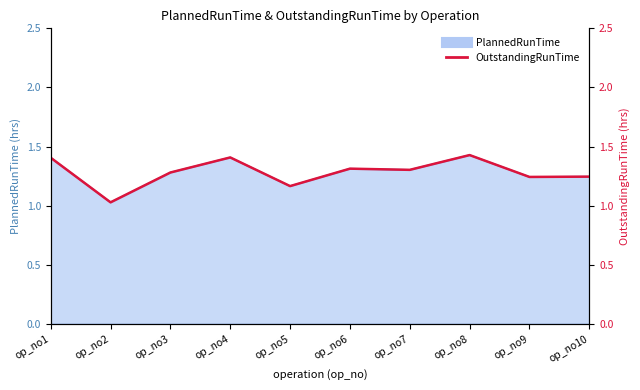

Is it true that the value at op_no10 is 0.8?

False